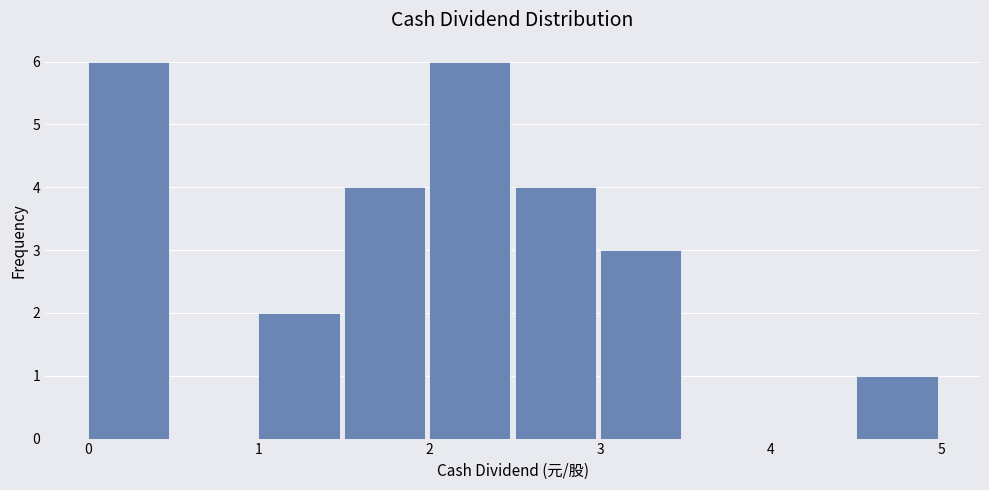

What is the height of the bar covering 1.5 to 2.0 on the x-axis? The values are not printed on the chart, so give them approximately, as read against the axis.

4